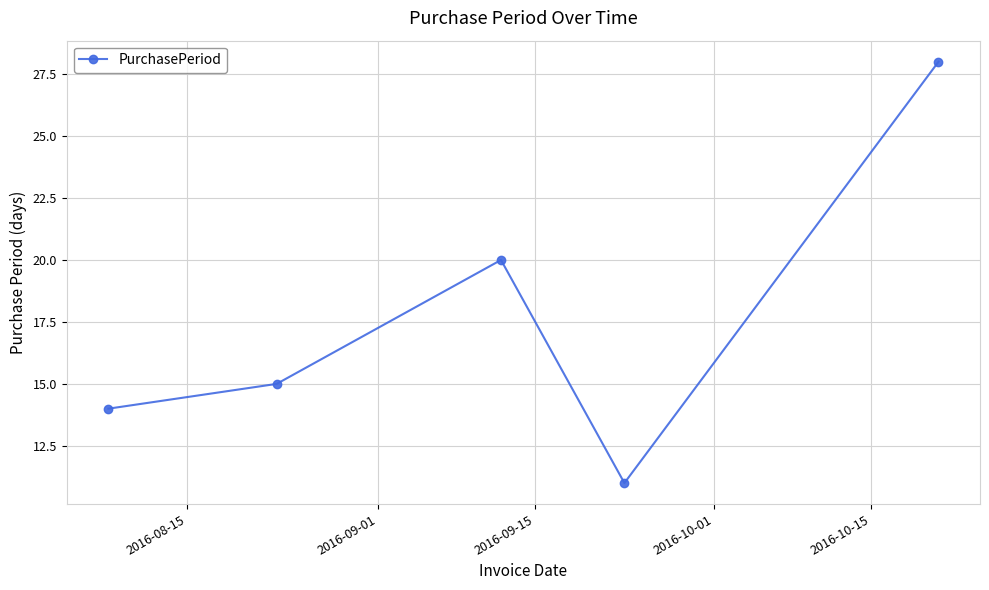

How many interior local valleys (lower than both neighbors) does the data have?

1